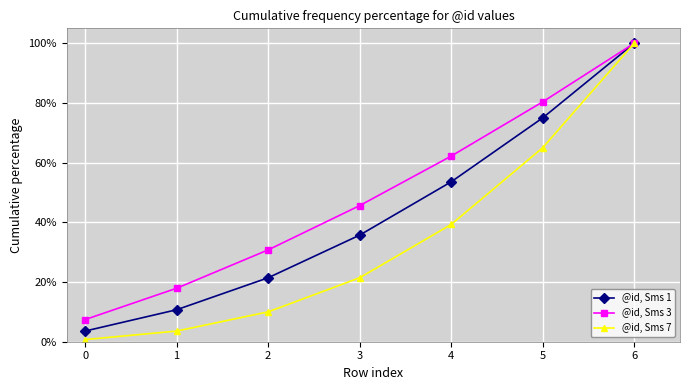

What is the sum of all @id, Sms 7 values?

240.0